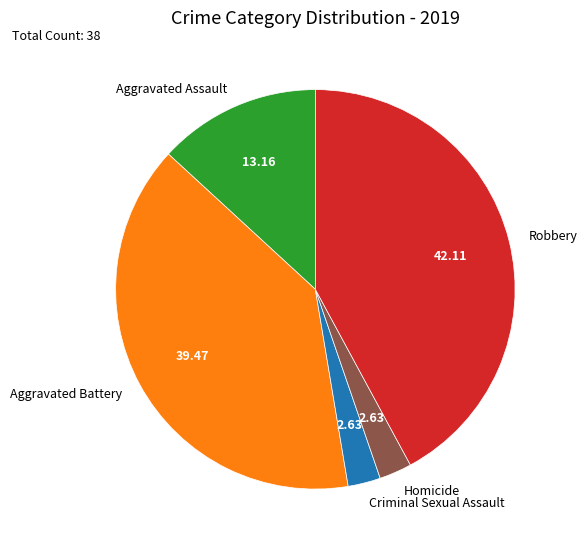

Is Criminal Sexual Assault the majority of the pie?

No